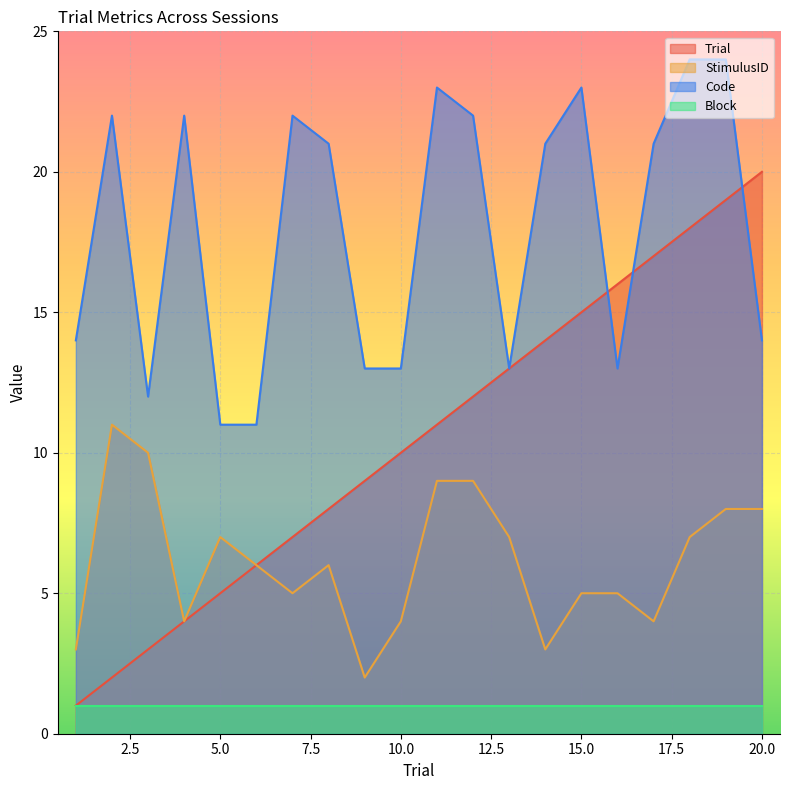

At how many categories does at least one series exceed 19?

12